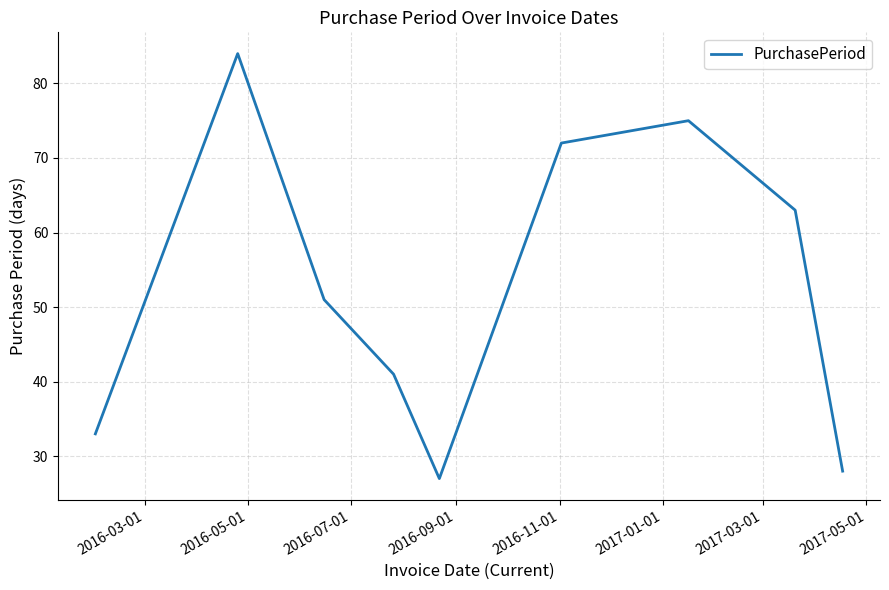

True or false: the data has more than 2 interior local peaks.

False